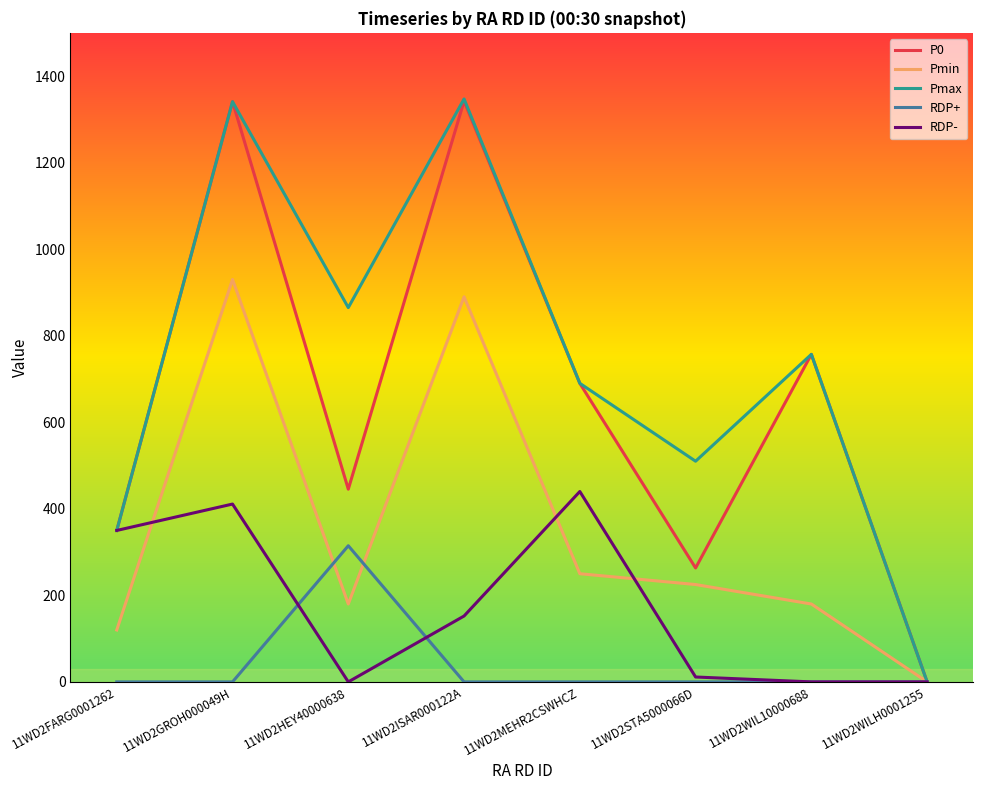

Rank the series at 11WD2HEY40000638 from lowest to highest value.

RDP-, Pmin, RDP+, P0, Pmax